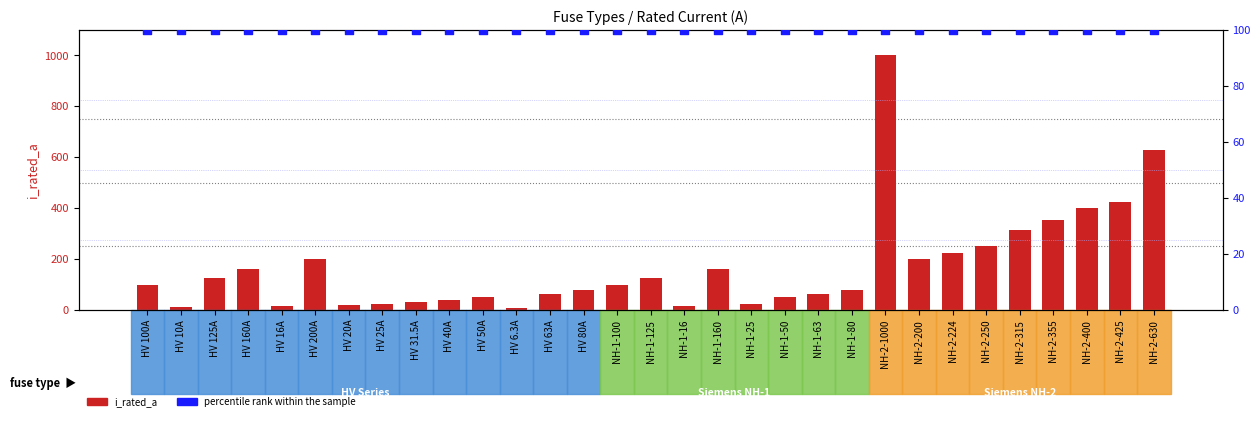

What are all the series names shown in the legend?

i_rated_a, percentile rank within the sample